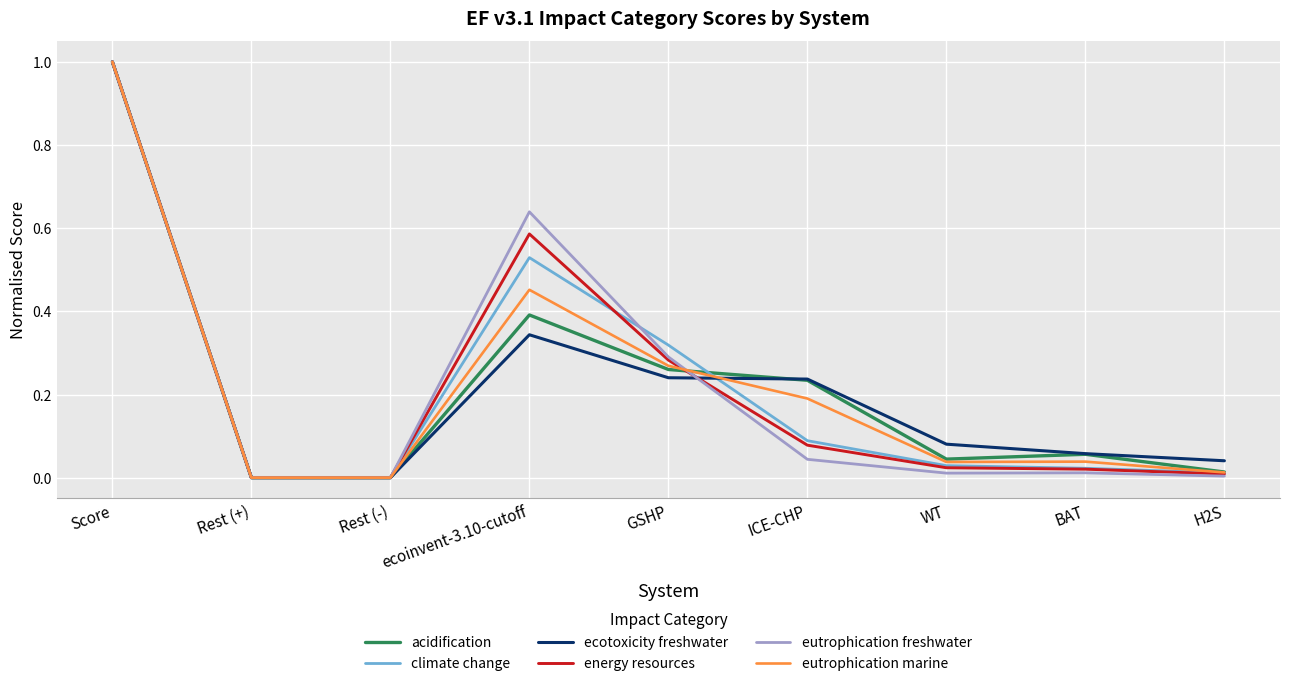

The value of eutrophication marine at Rest (+) is -0.6. True or false?

False